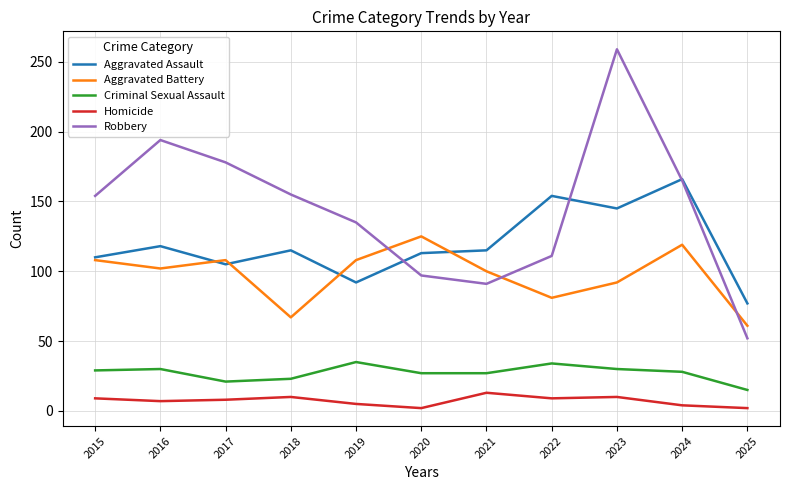

Is it true that Robbery equals 97 at 2020?

True